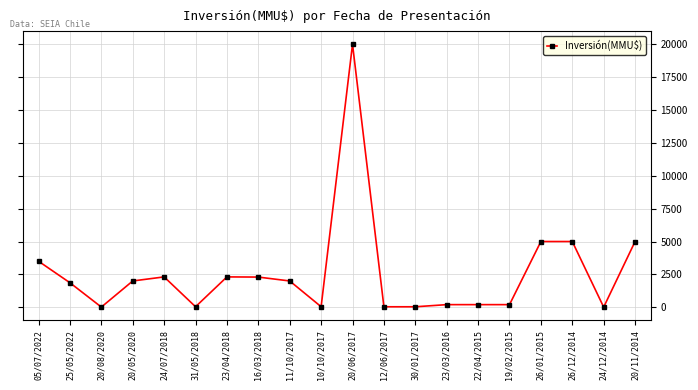

What is the difference between the second highest and second lowest values?

4985